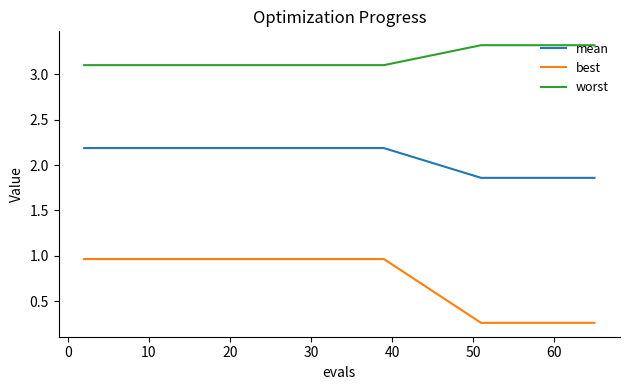

True or false: mean and worst cross at least once.

False